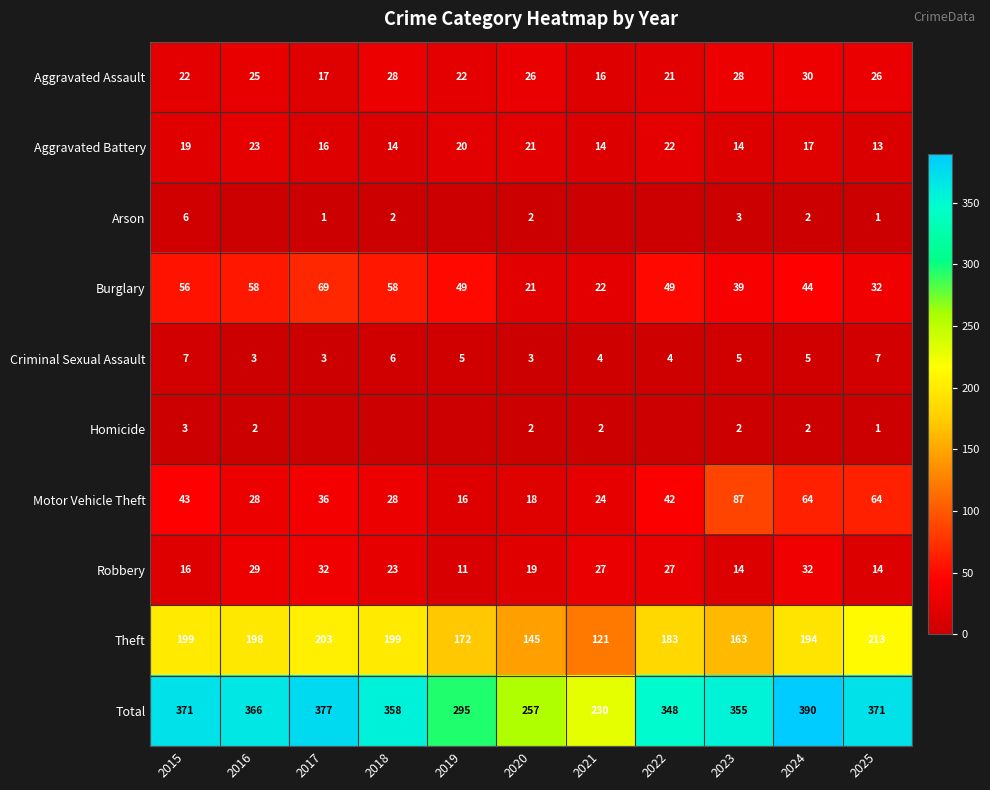

What is the difference between the second highest and minimum values in the Theft series?

82